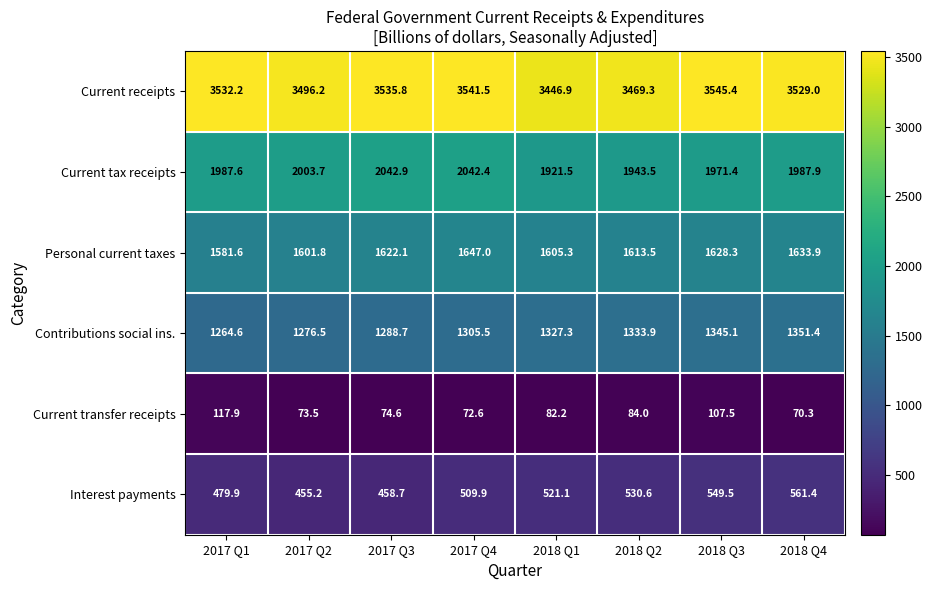

At which category is the sum across all series the highest?

2018 Q3